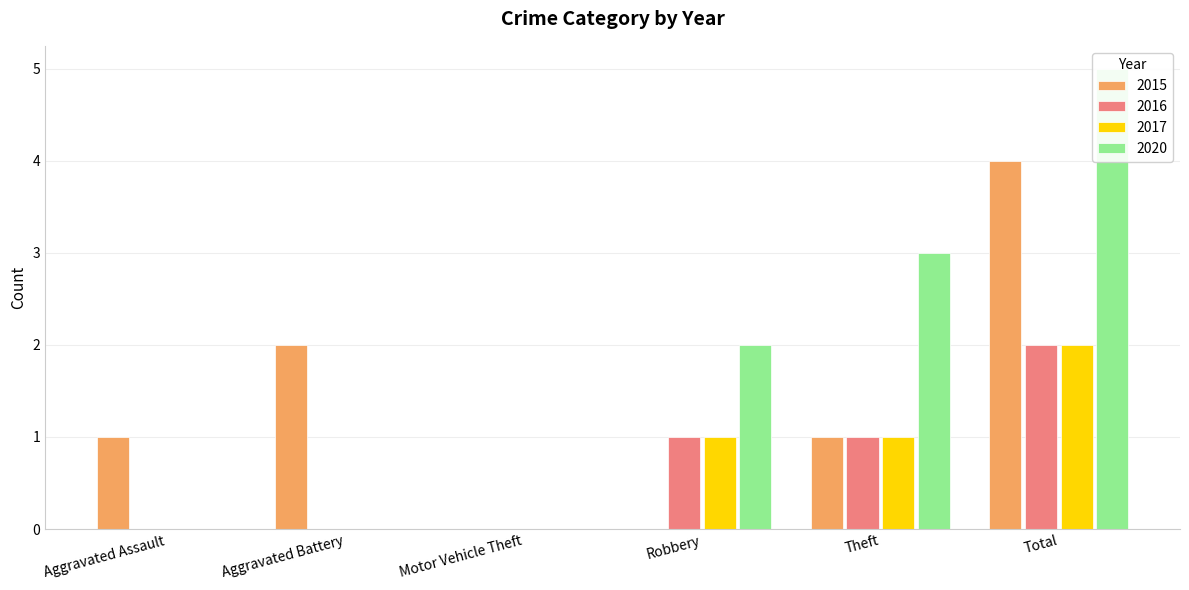

How many distinct data groups are displayed?

4